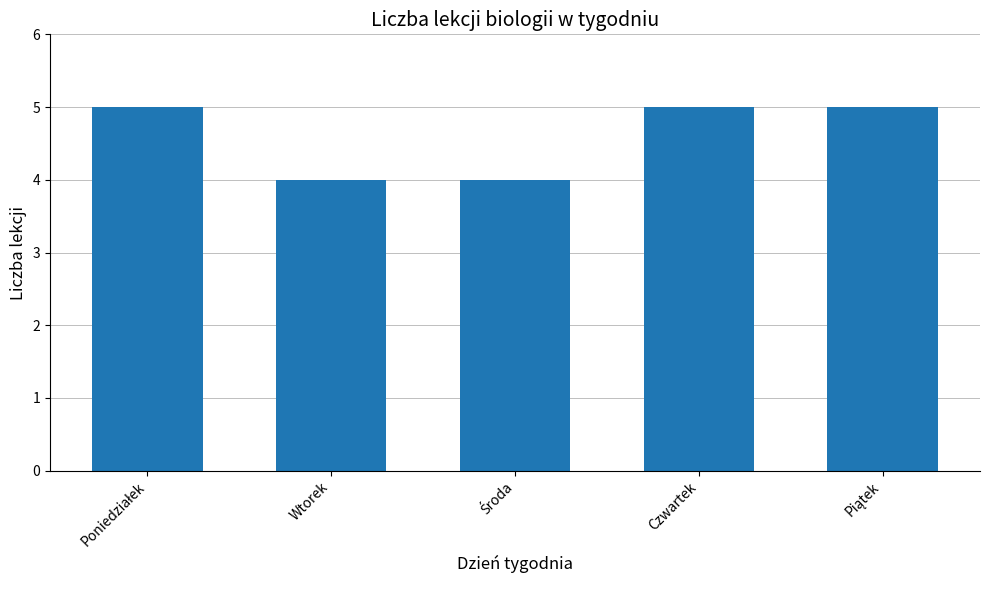

What is the maximum value shown in the chart?

5